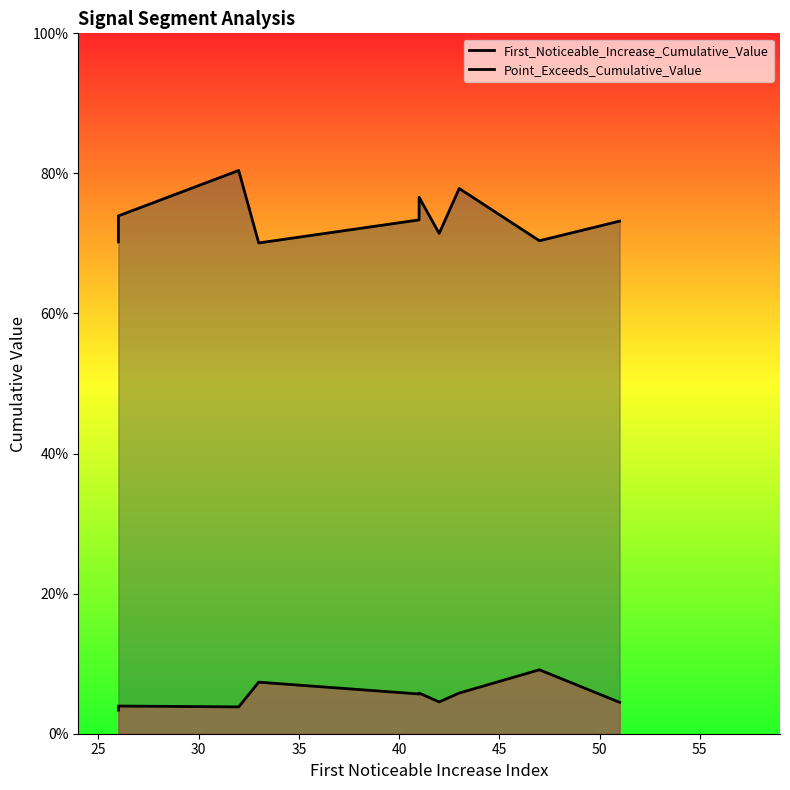

True or false: Point_Exceeds_Cumulative_Value has more than 0 interior local peaks.

True